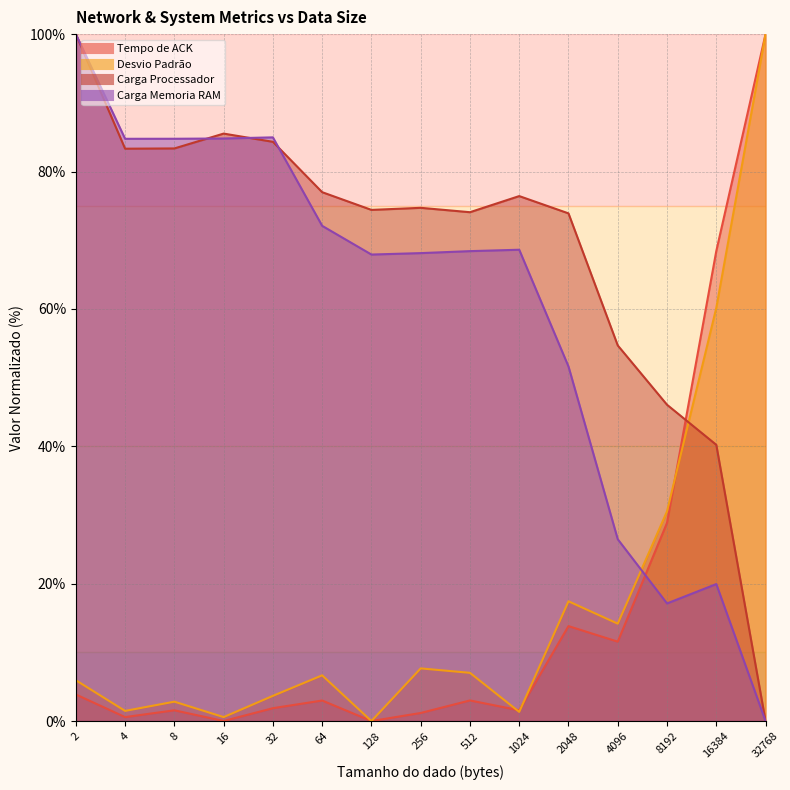

What are all the series names shown in the legend?

Tempo de ACK, Desvio Padrão, Carga Processador, Carga Memoria RAM